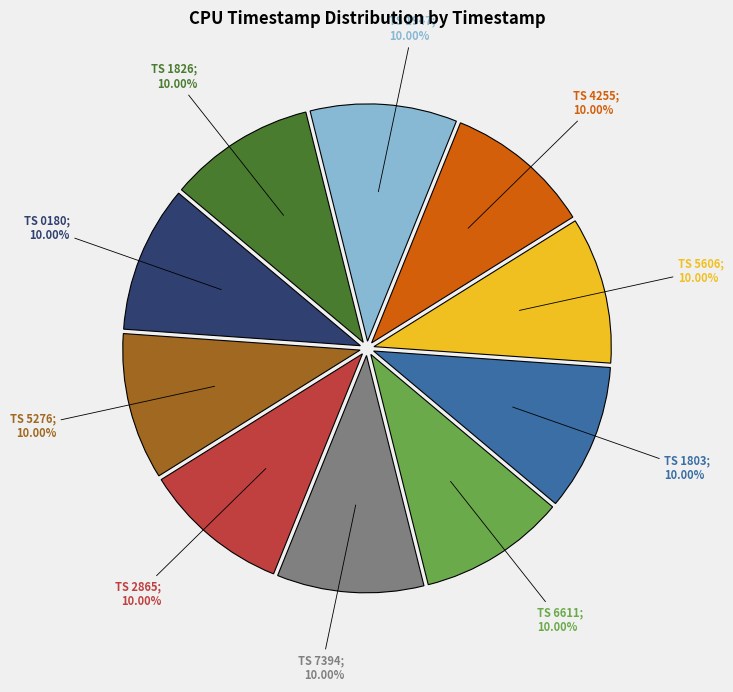

Does any single category account for the majority?

No